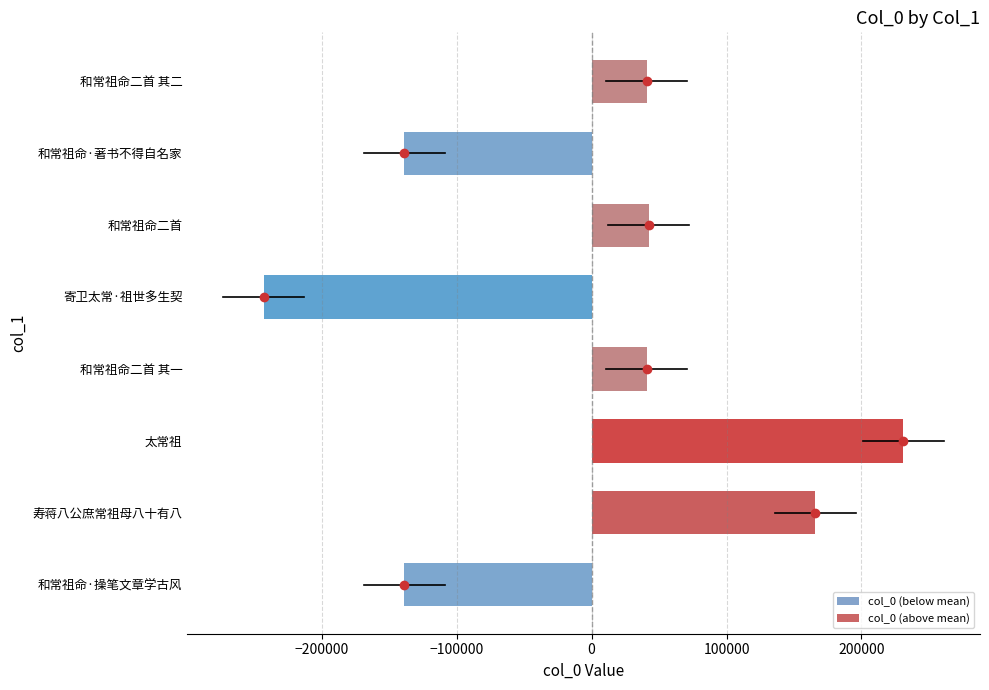

What is the difference between the values at 和常祖命·著书不得自名家 and 和常祖命·操笔文章学古风?

1.0